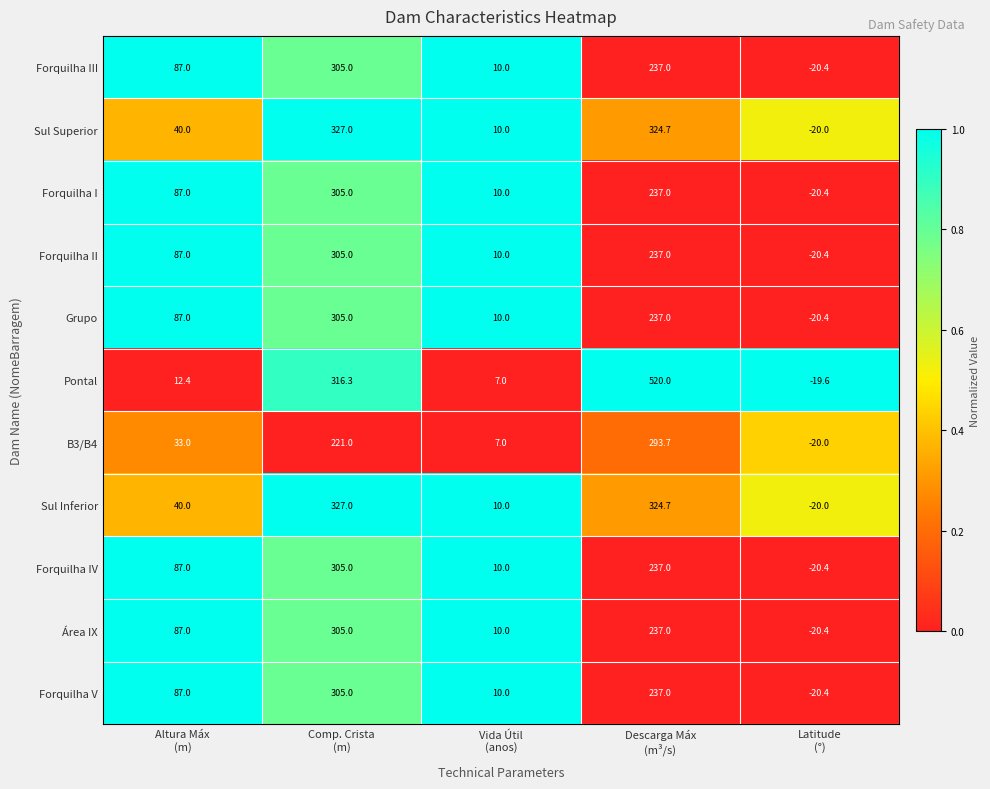

Which series has the largest total across all categories?

Pontal